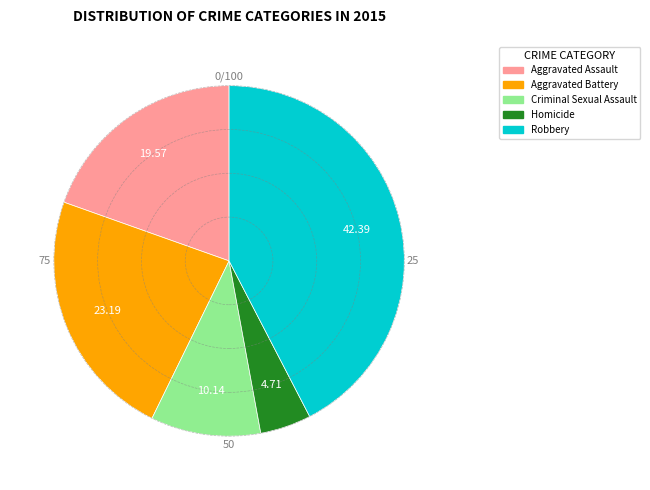

Which slice is the smallest?

Homicide